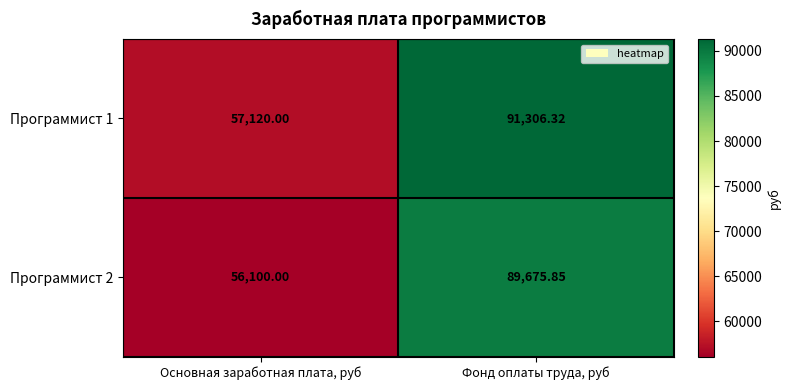

Is the value of Программист 2 at Основная заработная плата, руб greater than the value of Программист 1 at Фонд оплаты труда, руб?

No